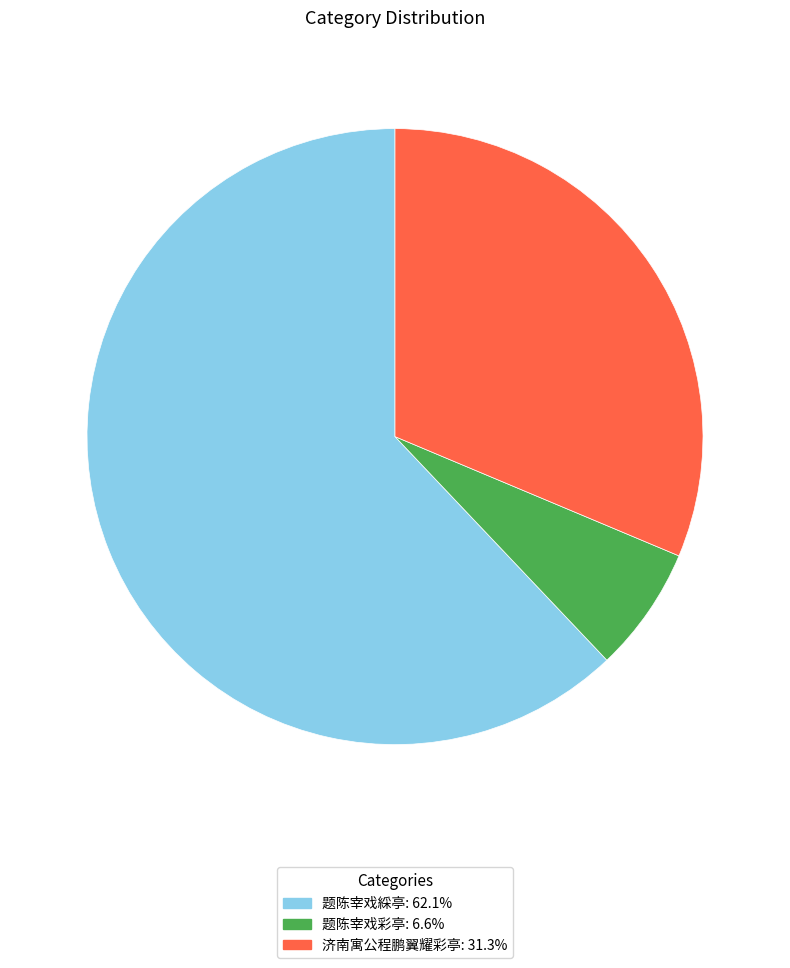

Which slice is the largest?

题陈宰戏綵亭